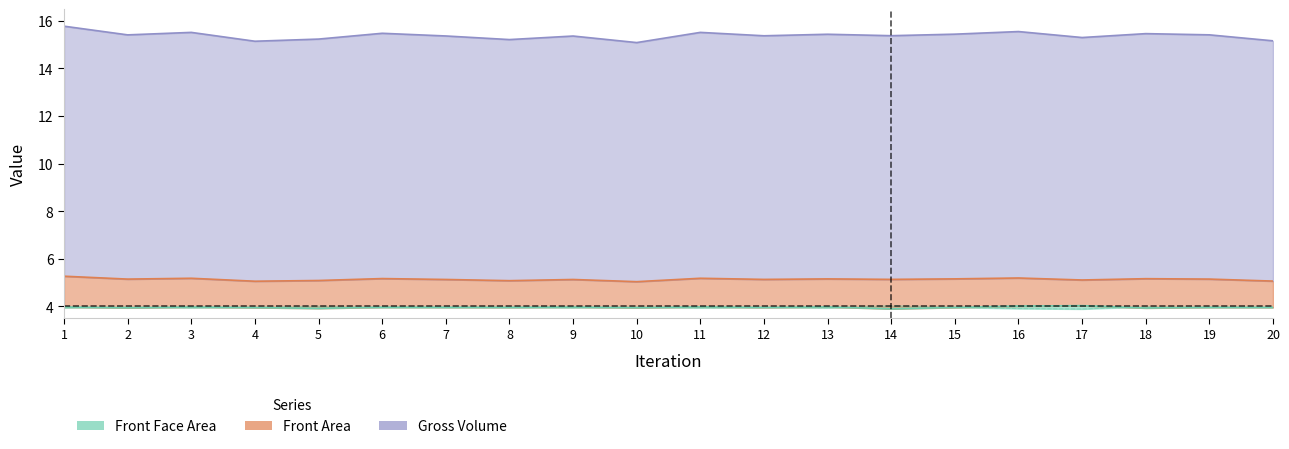

How many lines are shown in the chart?

4